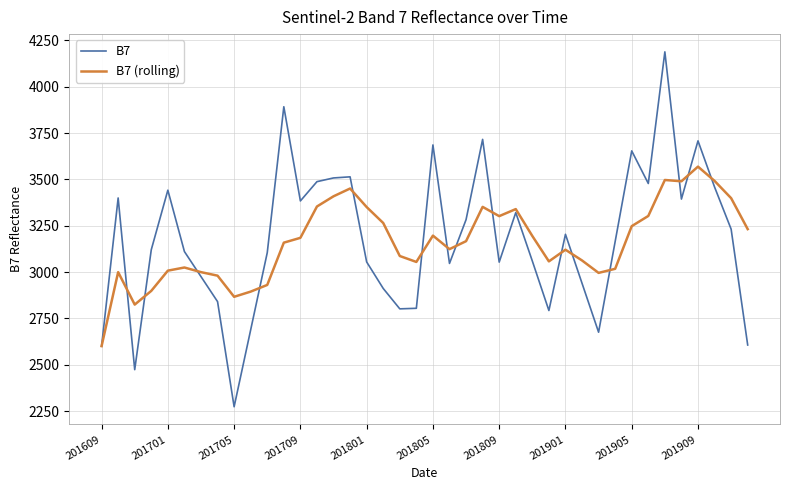

What is the highest value of the B7 (rolling) series?

3569